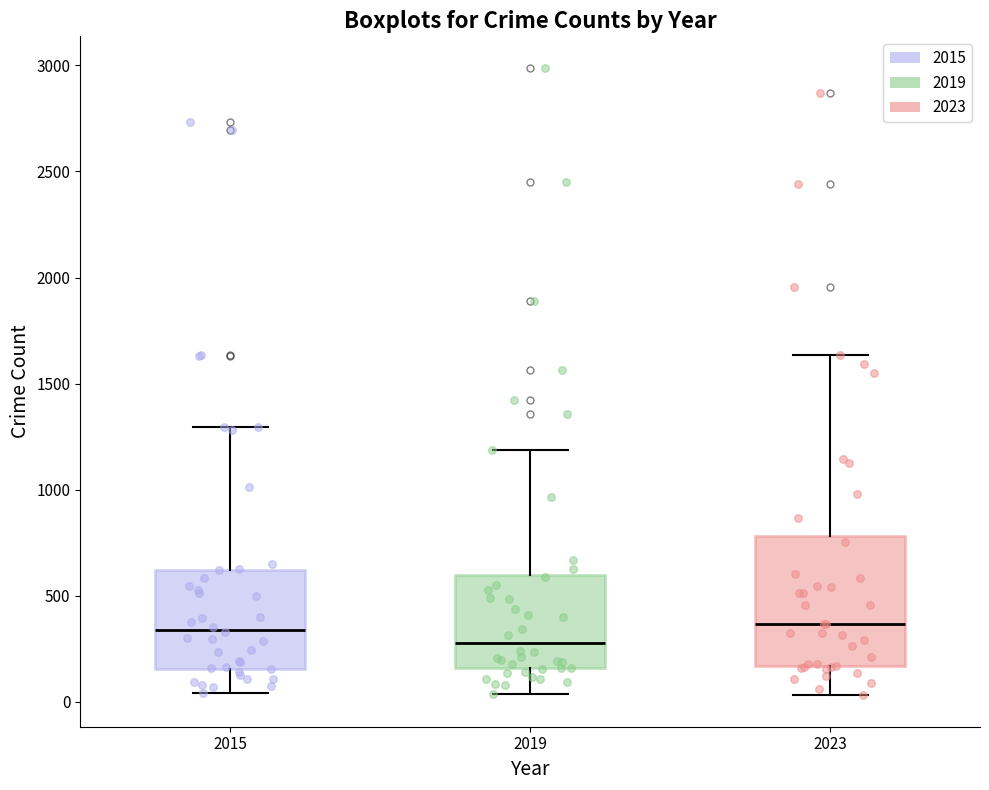

Comparing the boxes themselves (not the whiskers), which one is the tallest?

2023